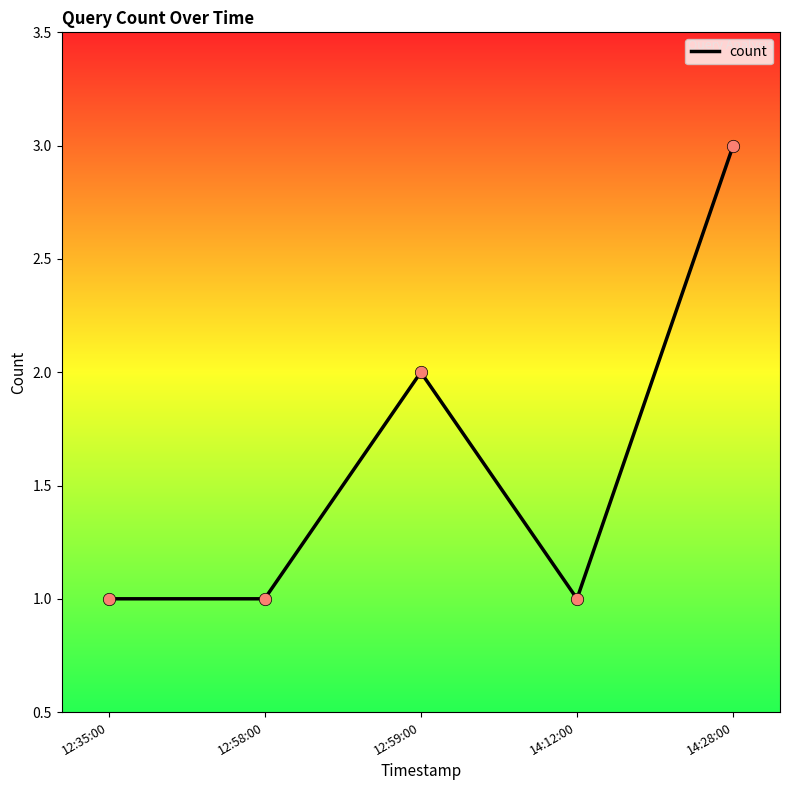

What is the change in value from 12:59:00 to 14:12:00?

-1